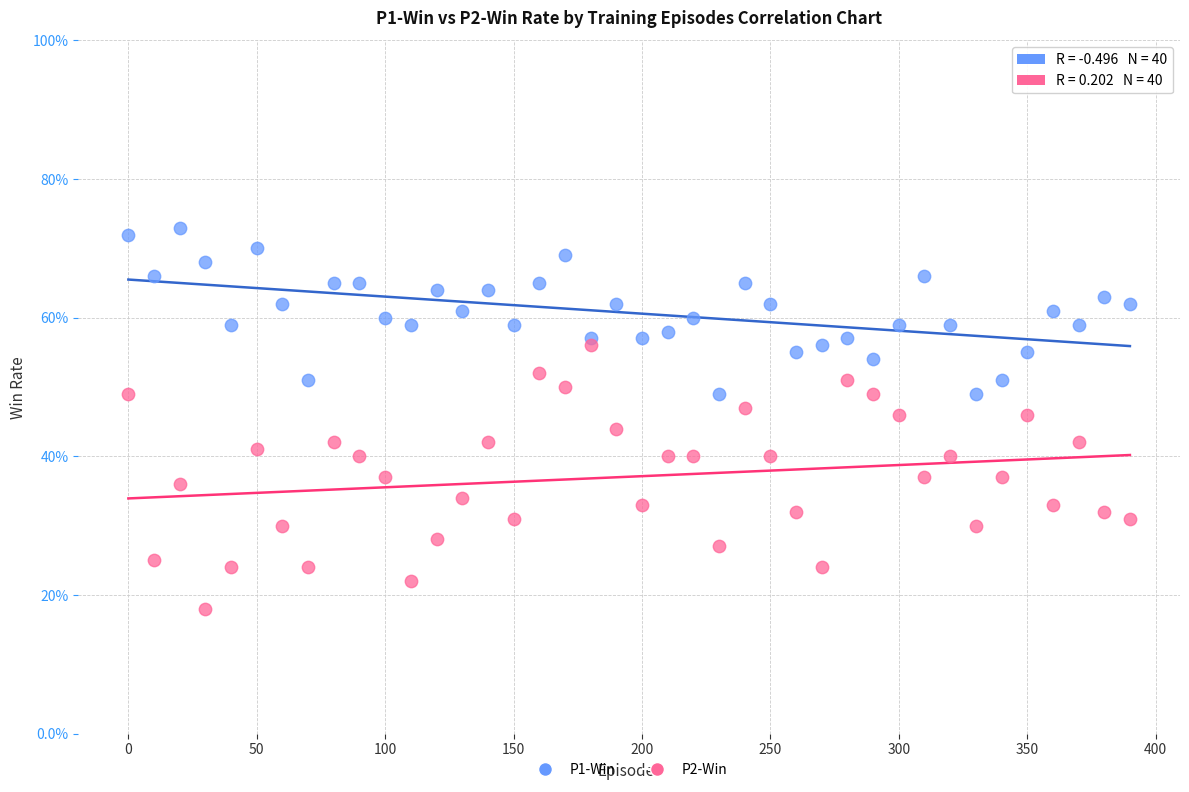

What are all the series names shown in the legend?

P1-Win, P2-Win